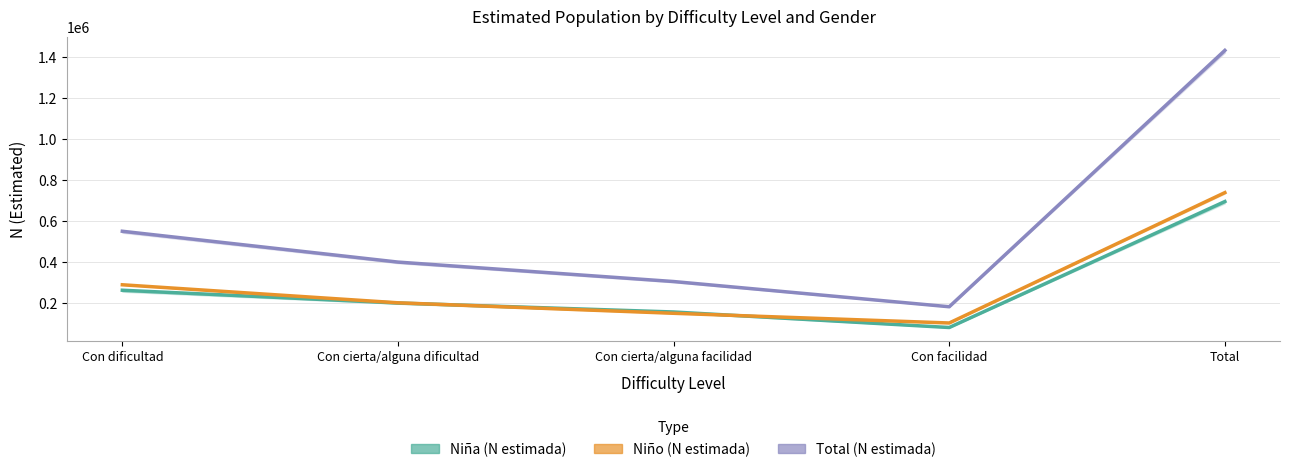

What is the label of the 3rd point from the left?

Con cierta/alguna facilidad